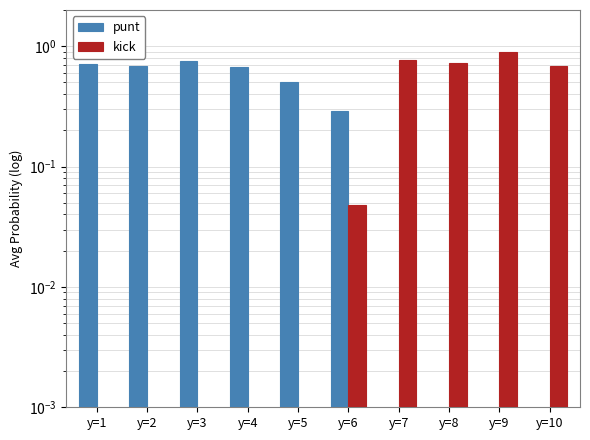

Rank the categories by punt value from lowest to highest.

y=7, y=8, y=9, y=10, y=6, y=5, y=4, y=2, y=1, y=3